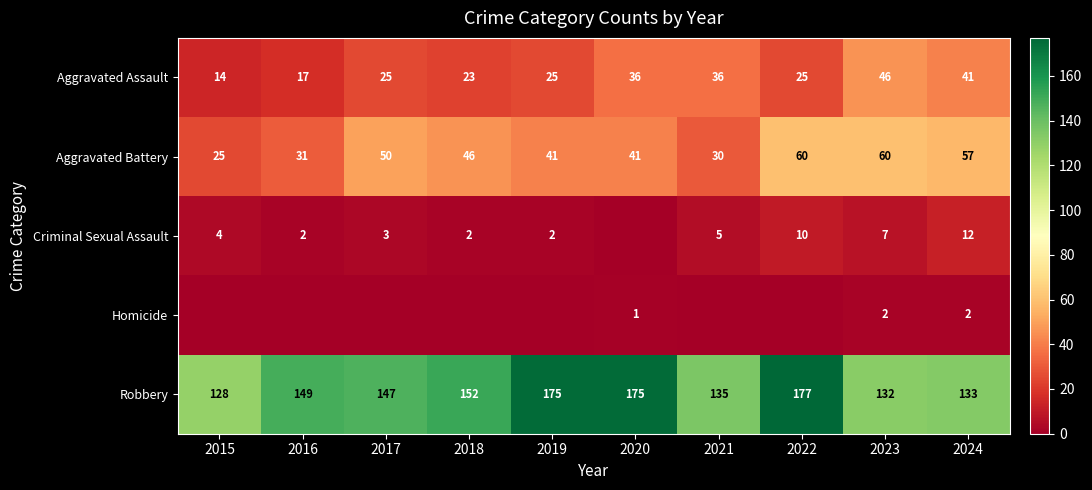

Is the value of Aggravated Assault at 2018 greater than the value of Robbery at 2019?

No